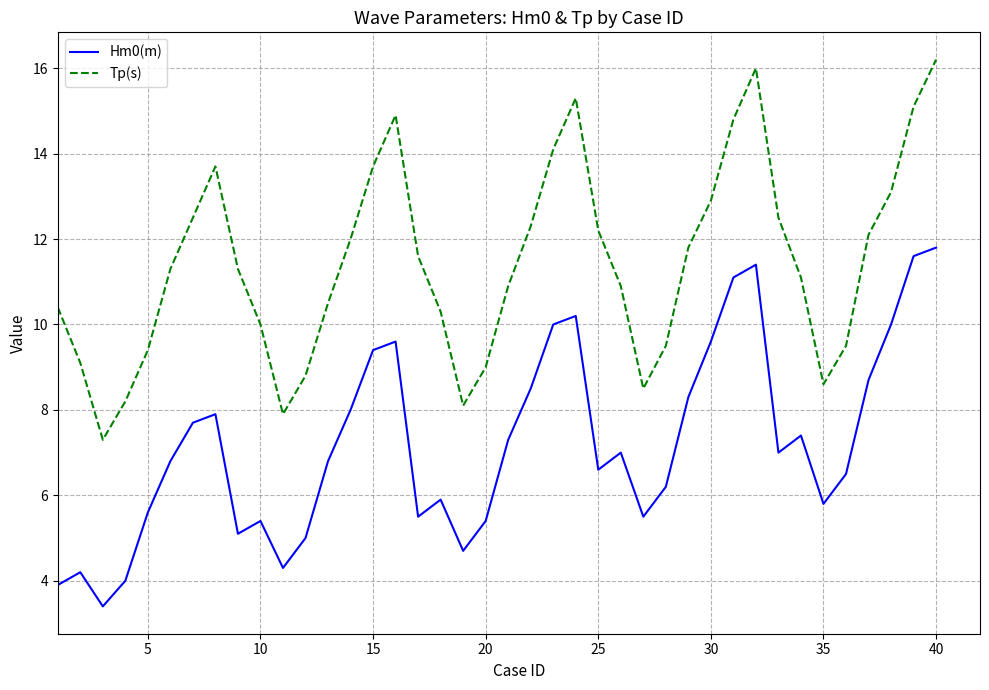

What is the difference between the maximum and minimum values in the Hm0(m) series?

8.4